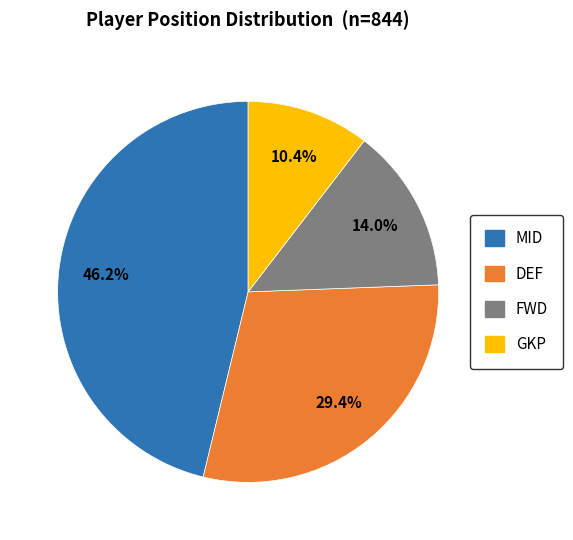

Is there a majority slice in this chart?

No